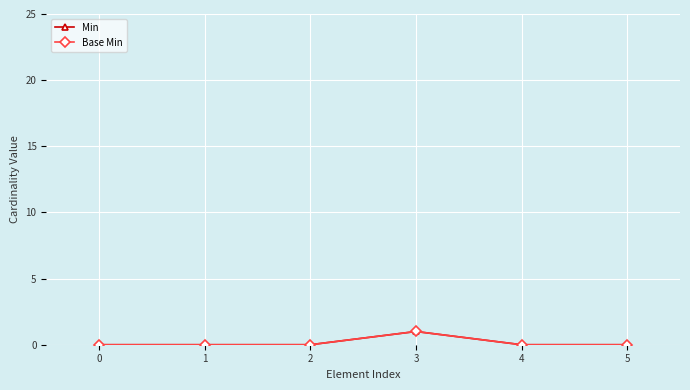

How many interior local peaks does the Min series have?

1